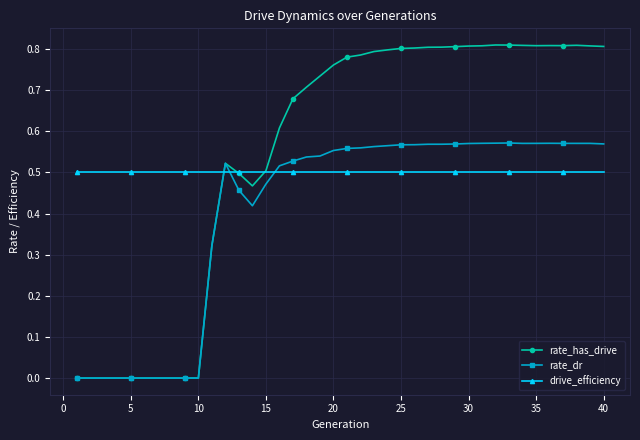

Count the number of data series in this chart.

3